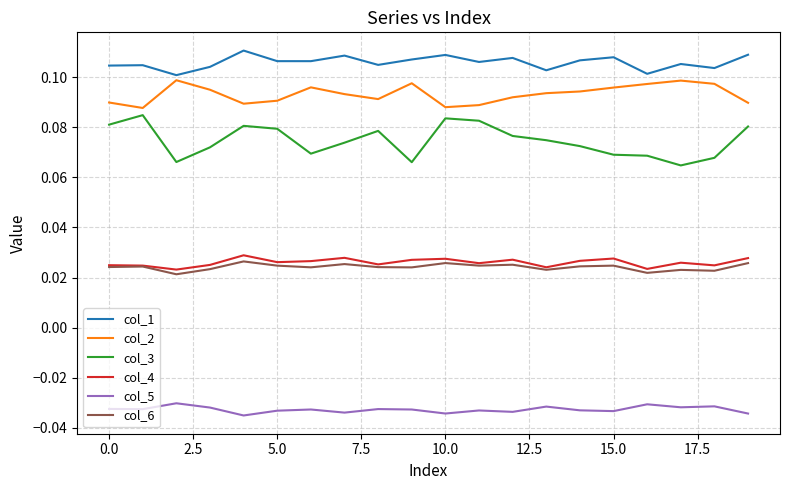

Which series has the largest range (max minus min)?

col_3